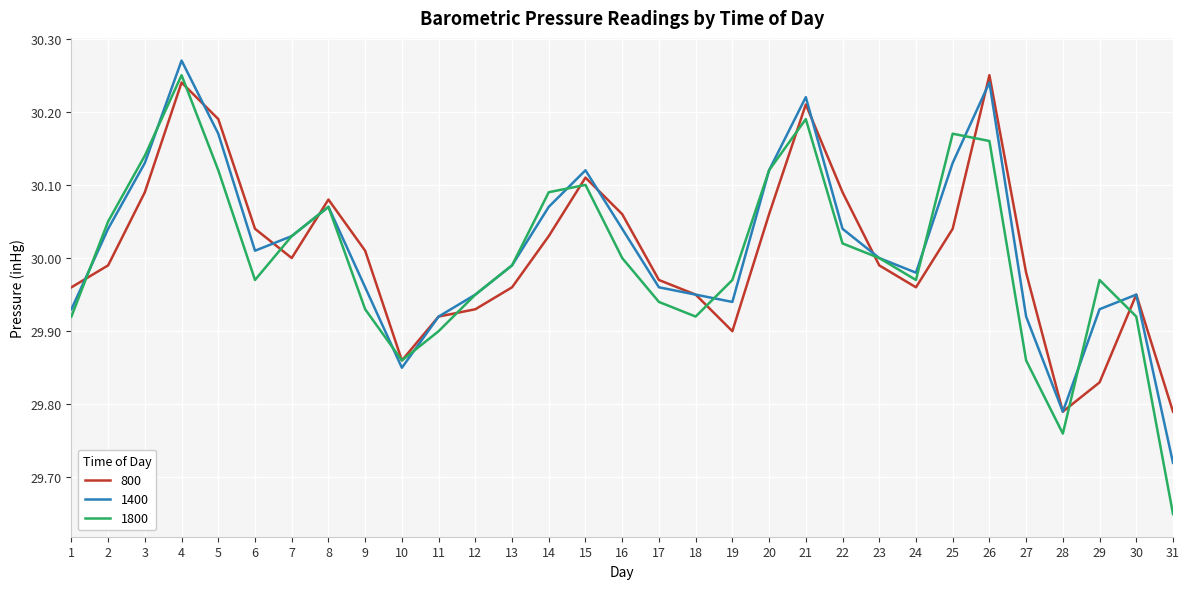

The value of 800 at 13 is 30.0. True or false?

True